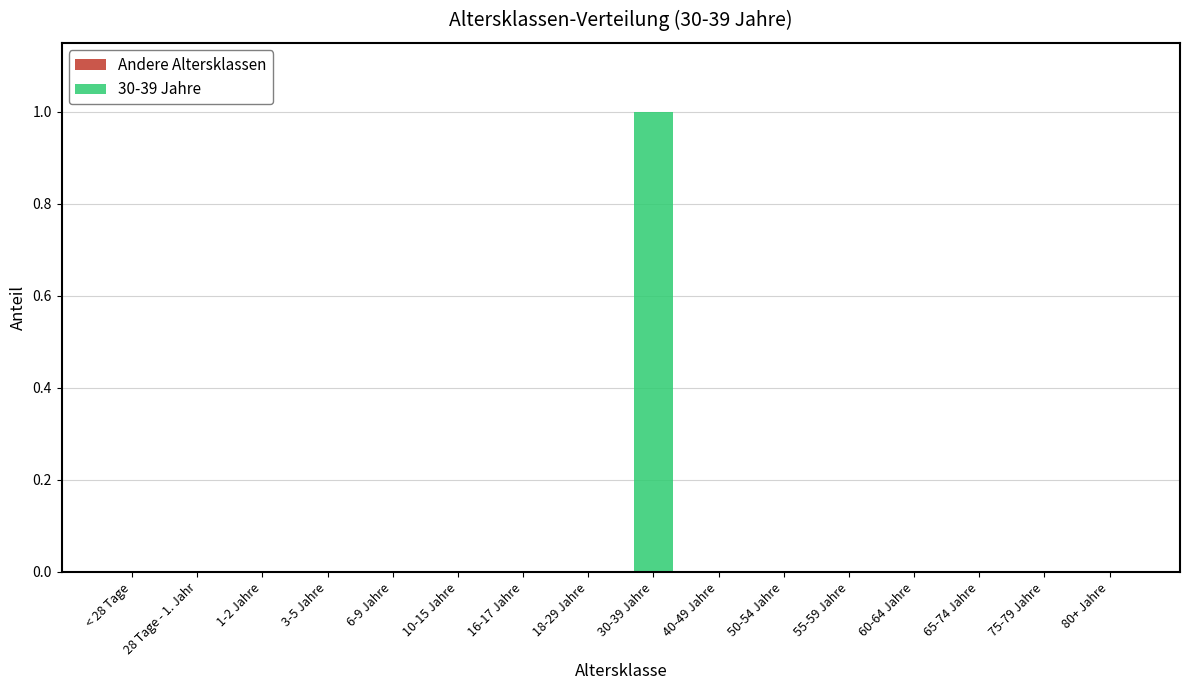

Which has a higher value, 30-39 Jahre or 3-5 Jahre?

30-39 Jahre